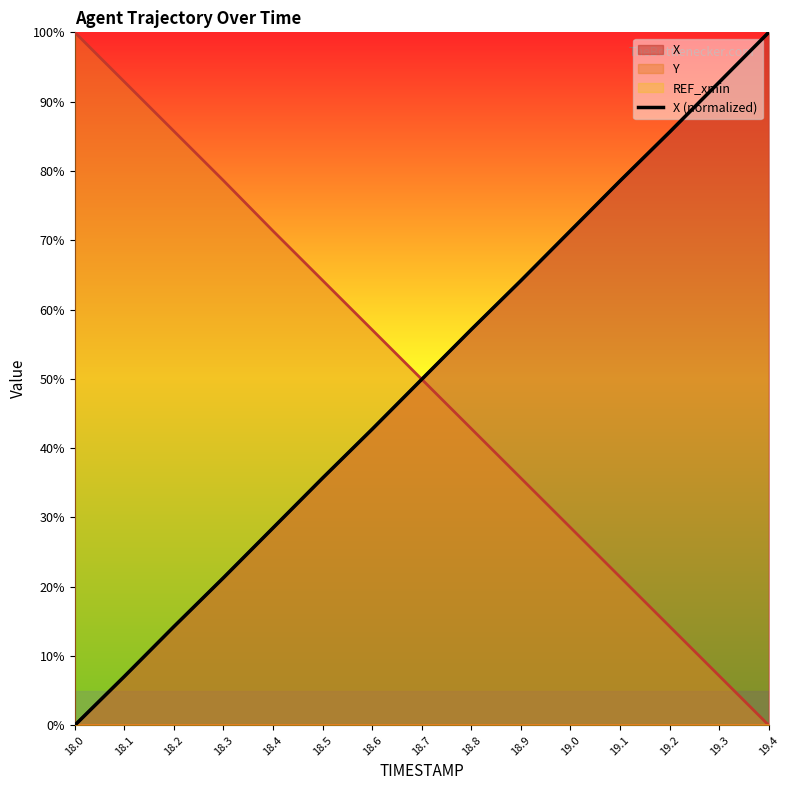

Is it true that the value at 19.2 is 85.6?

True